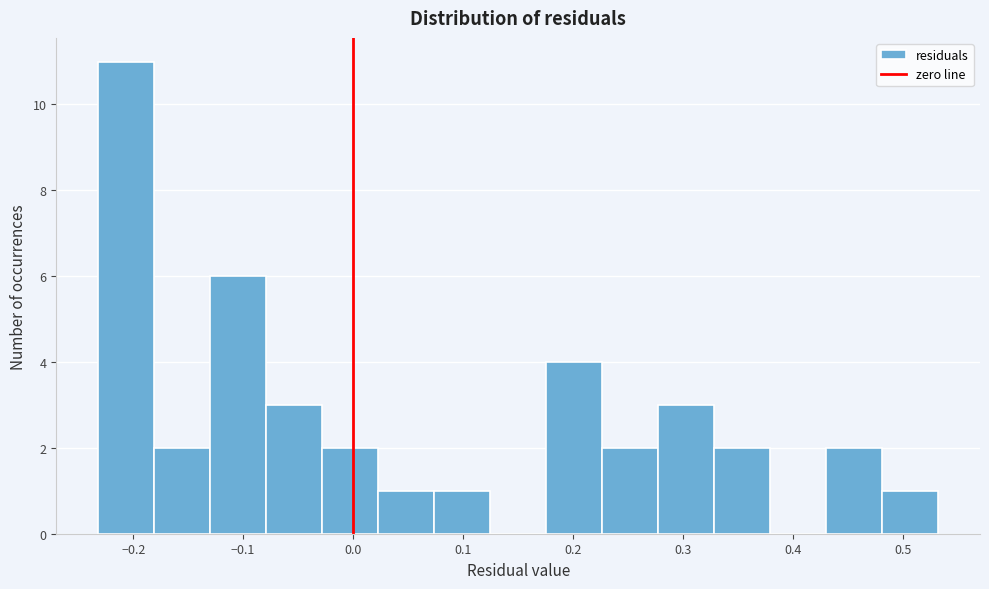

Reading left to right, transcribe this chart: for each bar, give the range it covers on the x-axis and its height. Neither the bar edges nor the heights are printed on the chart, so give them approximately, as read against the axes.

-0.23 to -0.18: 11
-0.18 to -0.13: 2
-0.13 to -0.08: 6
-0.08 to -0.03: 3
-0.03 to 0.02: 2
0.02 to 0.07: 1
0.07 to 0.12: 1
0.12 to 0.18: 0
0.18 to 0.23: 4
0.23 to 0.28: 2
0.28 to 0.33: 3
0.33 to 0.38: 2
0.38 to 0.43: 0
0.43 to 0.48: 2
0.48 to 0.53: 1